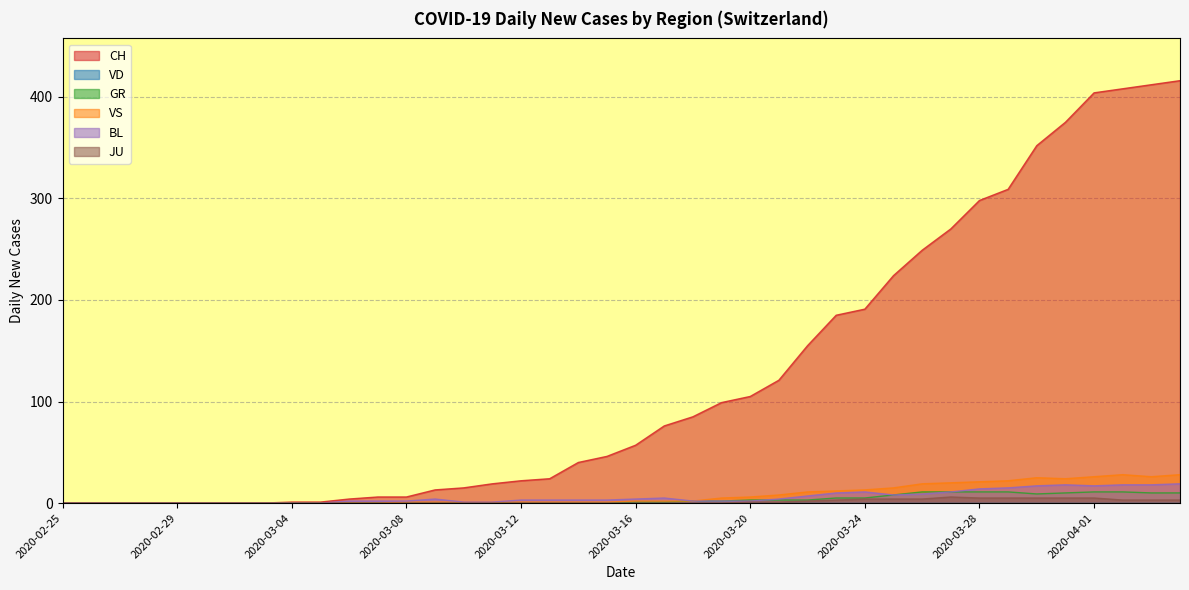

What is the difference between the GR values at 2020-03-15 and 2020-03-29?

11